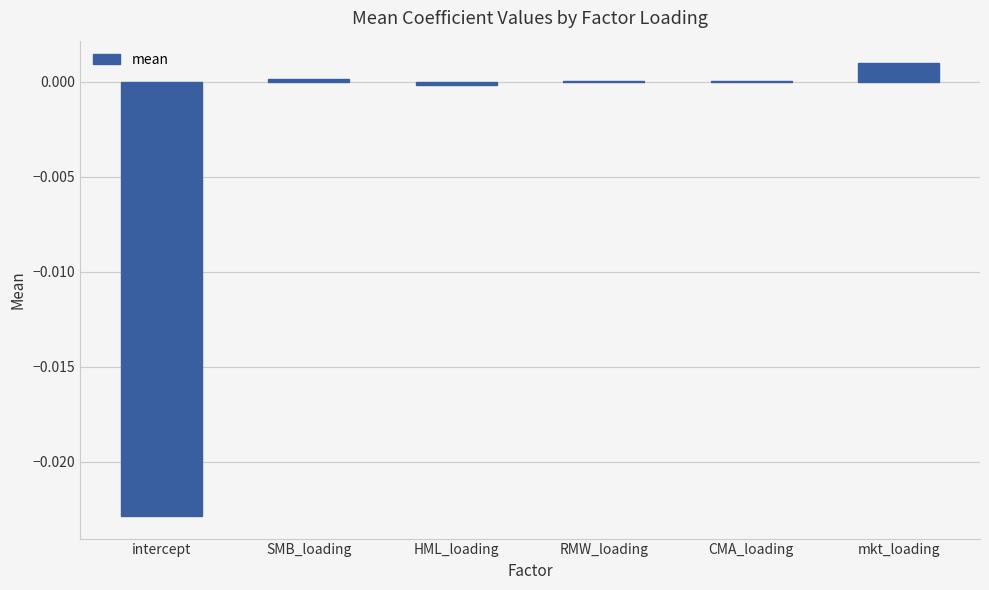

Where does the data first go above 0?

SMB_loading